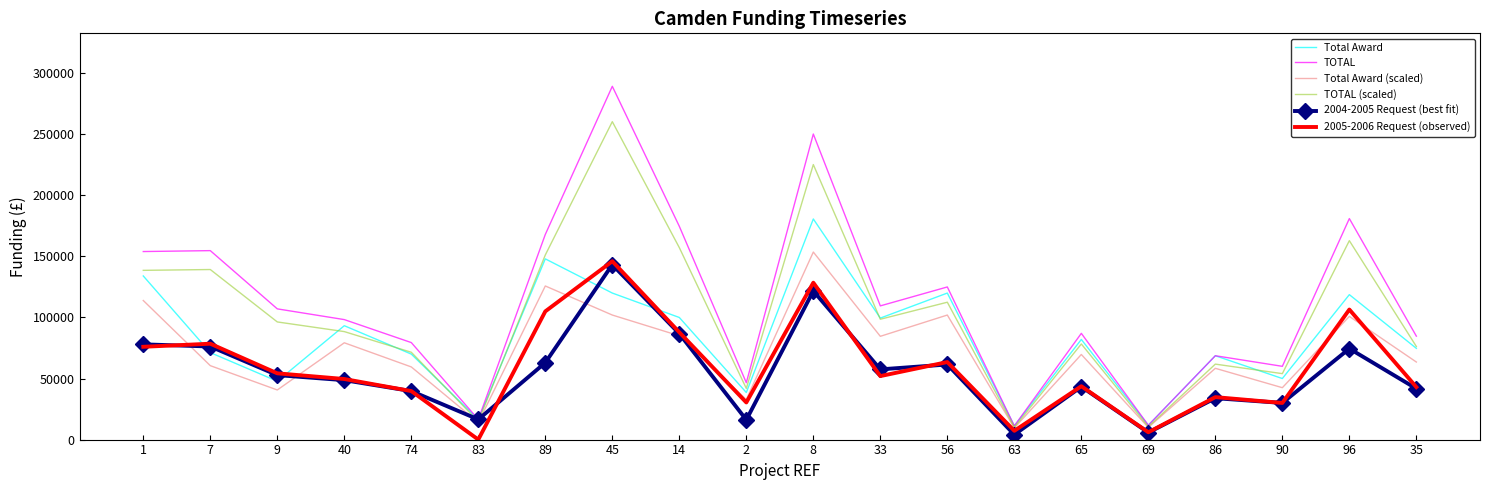

What is the lowest value of the TOTAL series?

11206.0